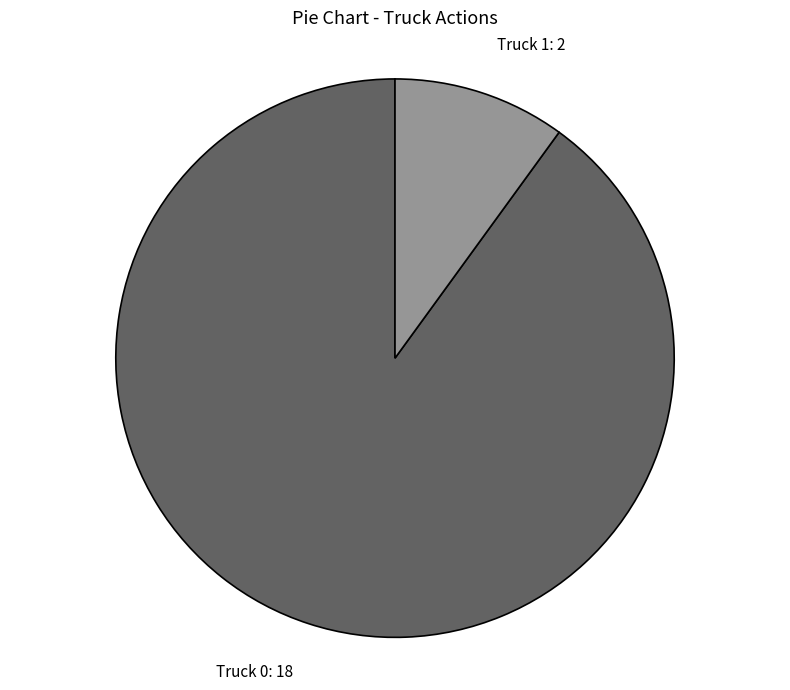

How many slices are in this pie chart?

2